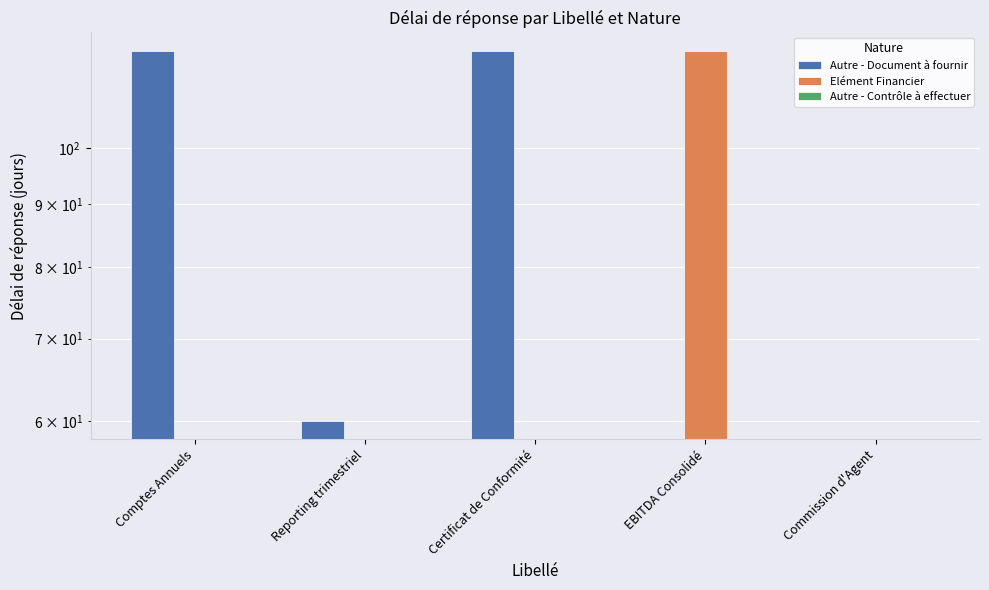

What is the label of the 2nd bar from the right?

EBITDA Consolidé